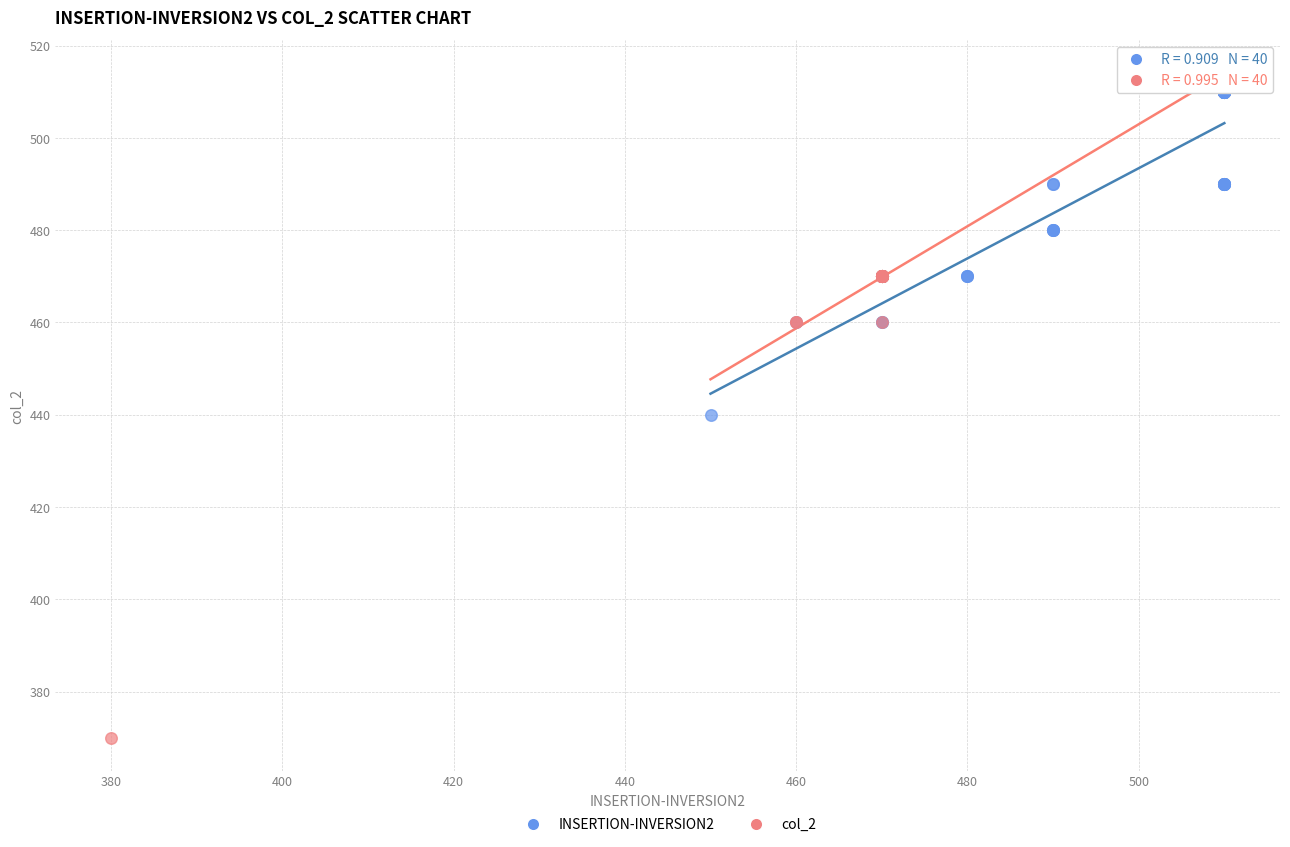

Which series reaches the maximum Y coordinate?

INSERTION-INVERSION2